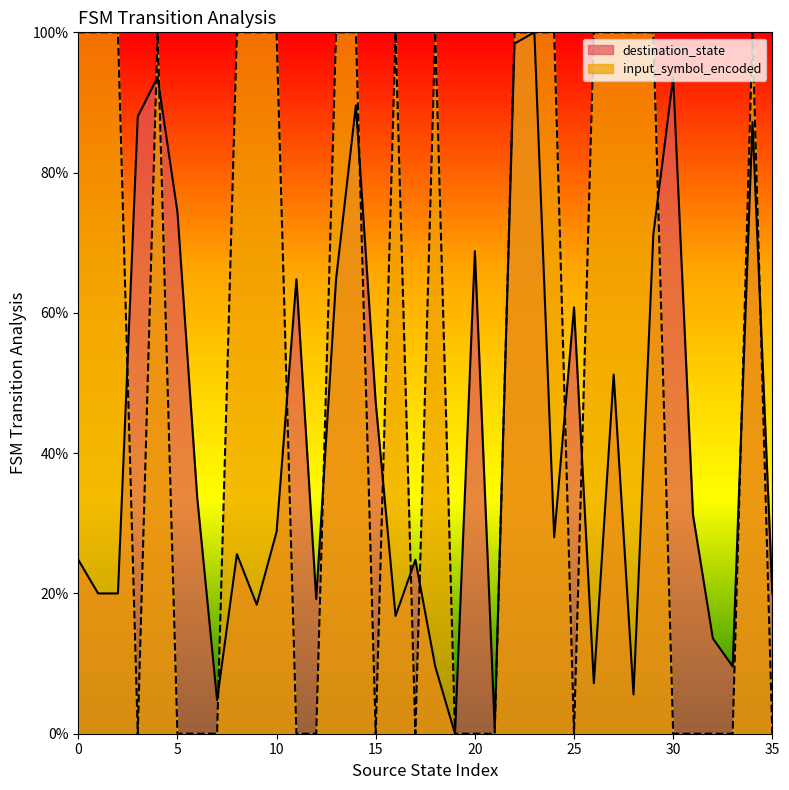

The destination_state series shows 12.1 at 24. True or false?

False